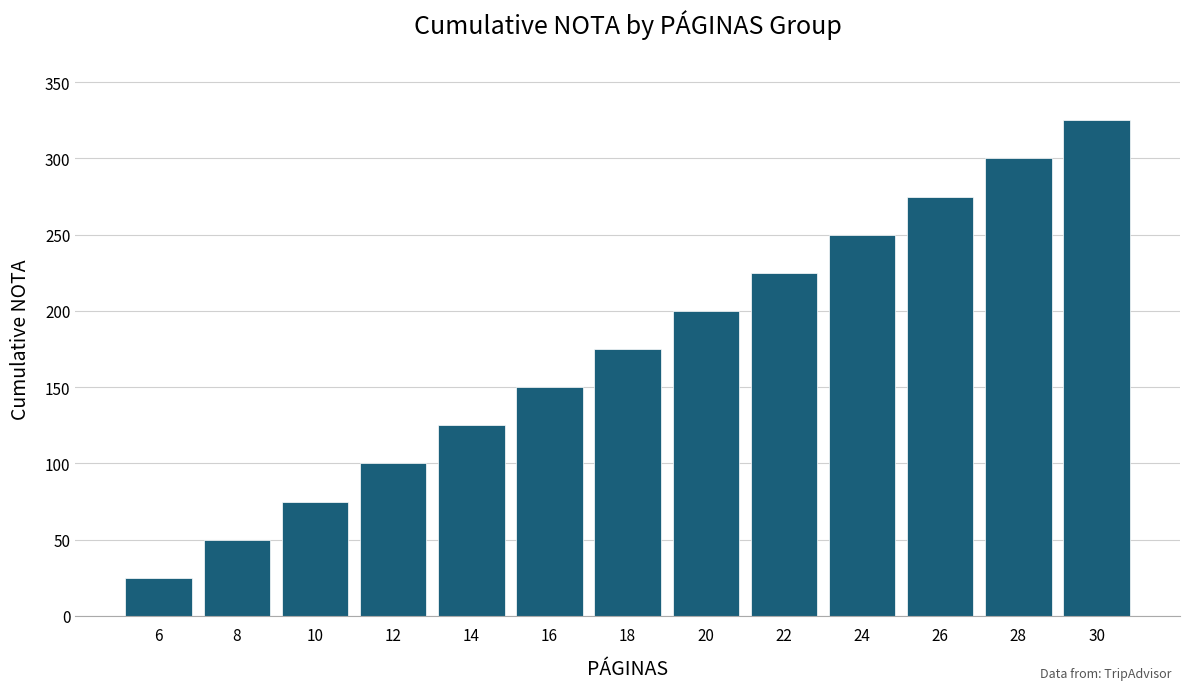

What is the difference between the values at 28 and 12?

200